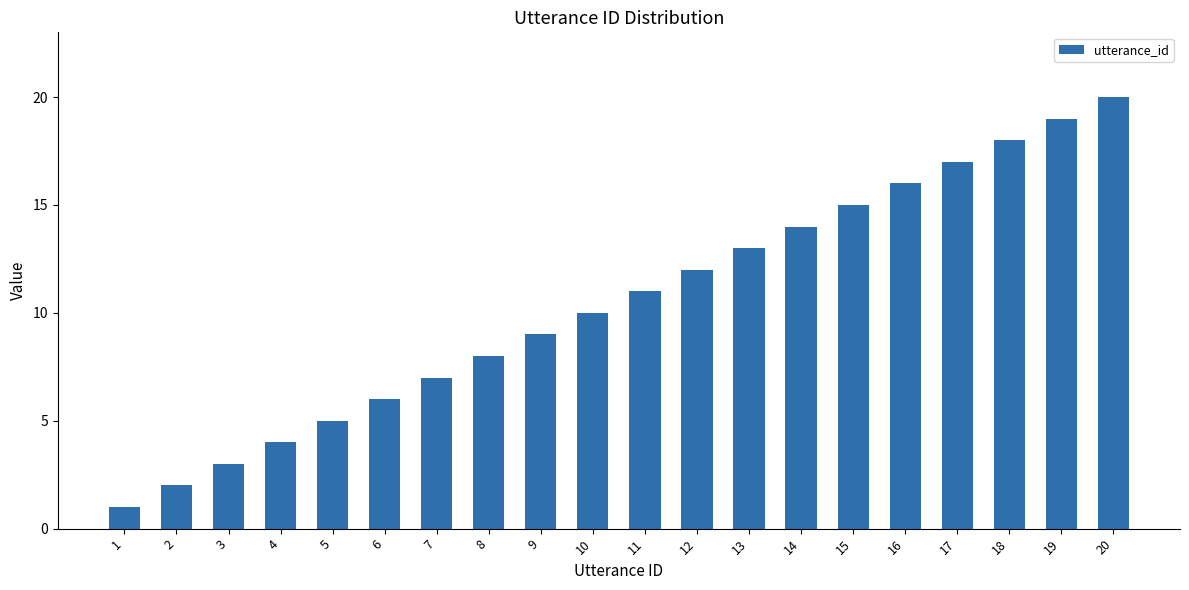

Which category has the highest value across all series?

20